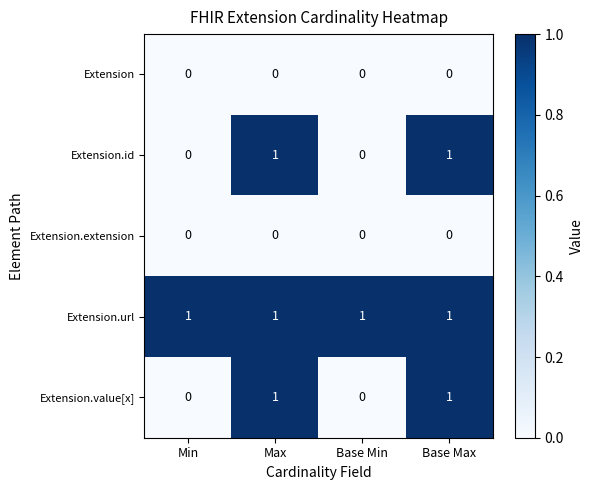

What is the total value across all series at Base Max?

3